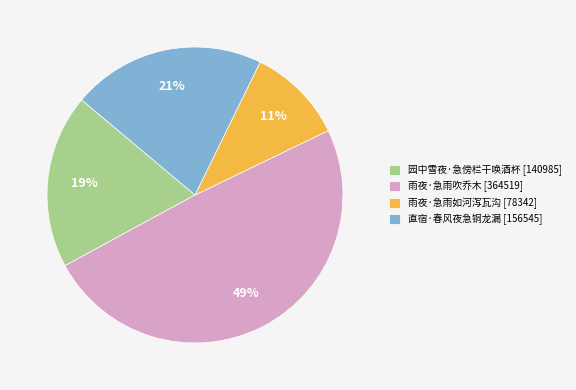

Between 园中雪夜·急傍栏干唤酒杯 [140985] and 雨夜·急雨如河泻瓦沟 [78342], which is larger?

园中雪夜·急傍栏干唤酒杯 [140985]